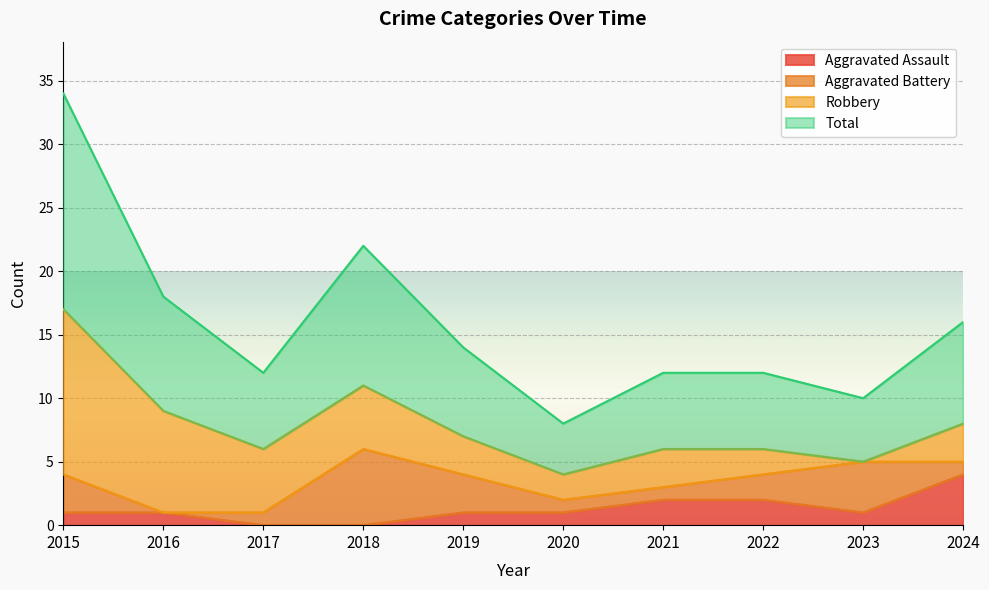

How many values in the Aggravated Assault series exceed 1?

3